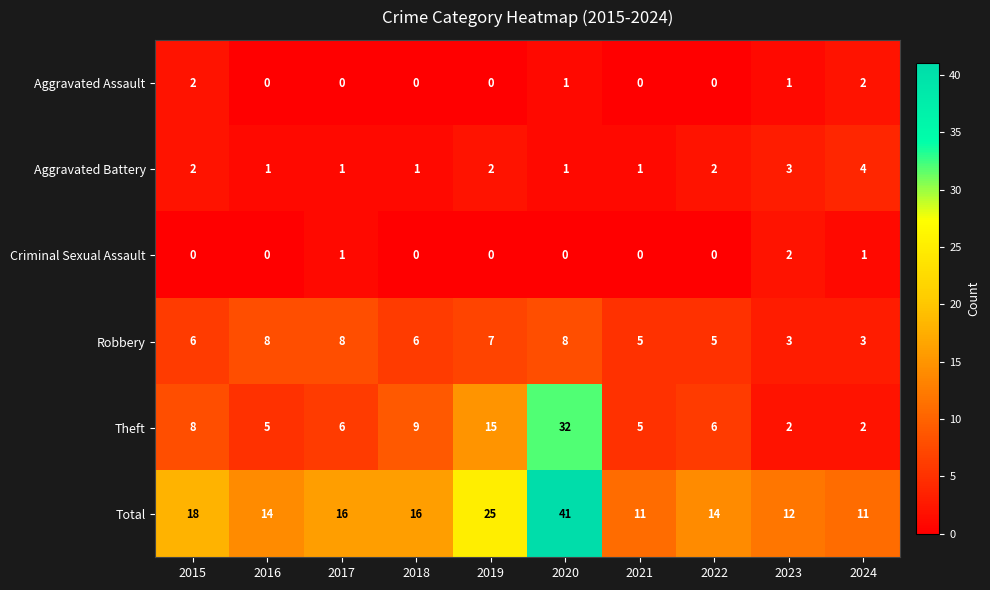

What is the approximate value of Total at 2021?

11